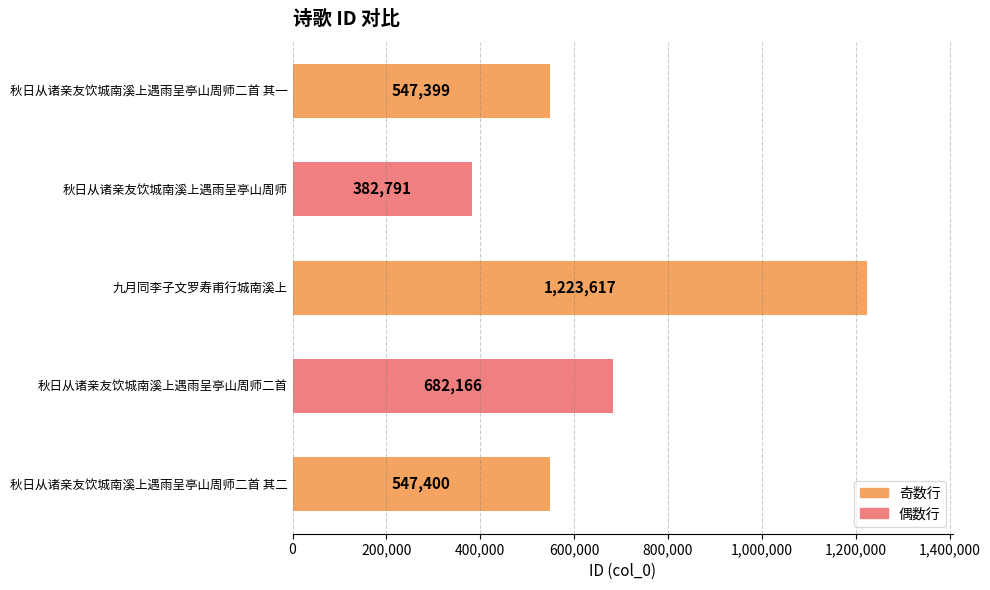

What is the greatest value displayed?

1223617